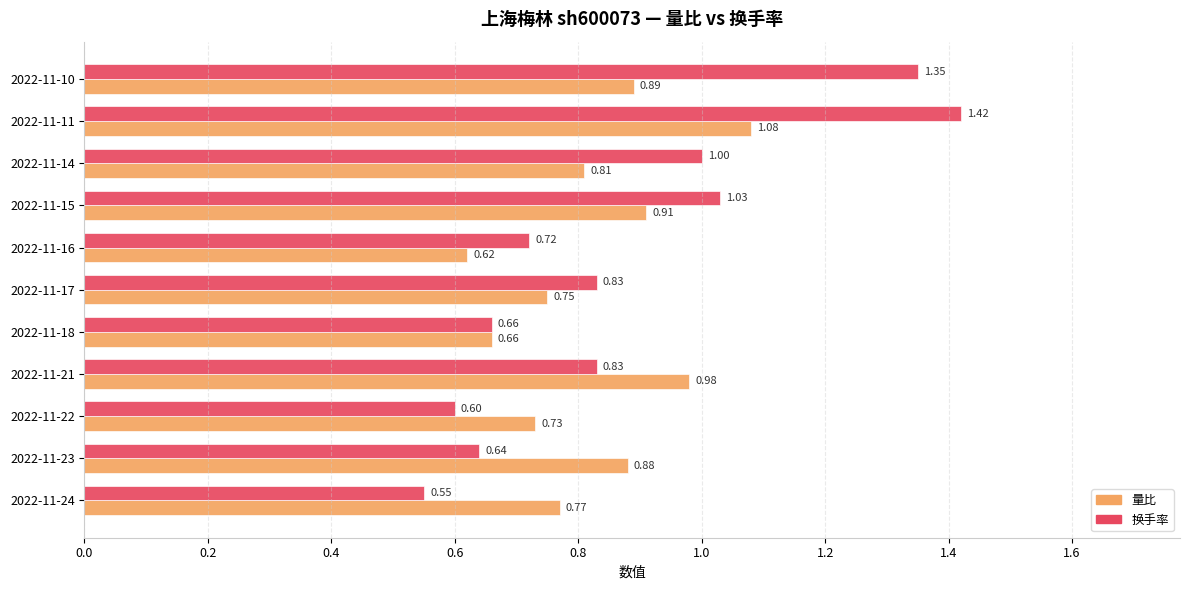

List the series in order of their peak value, lowest first.

量比, 换手率